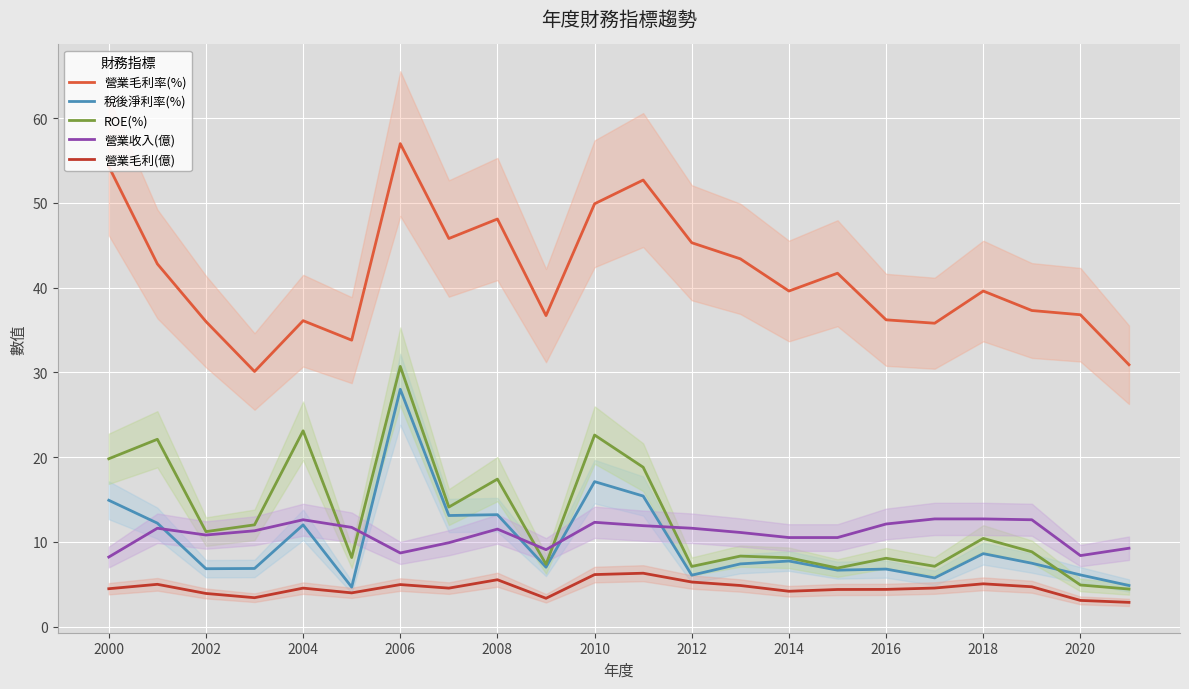

How many data points in 營業收入(億) are above 11?

13